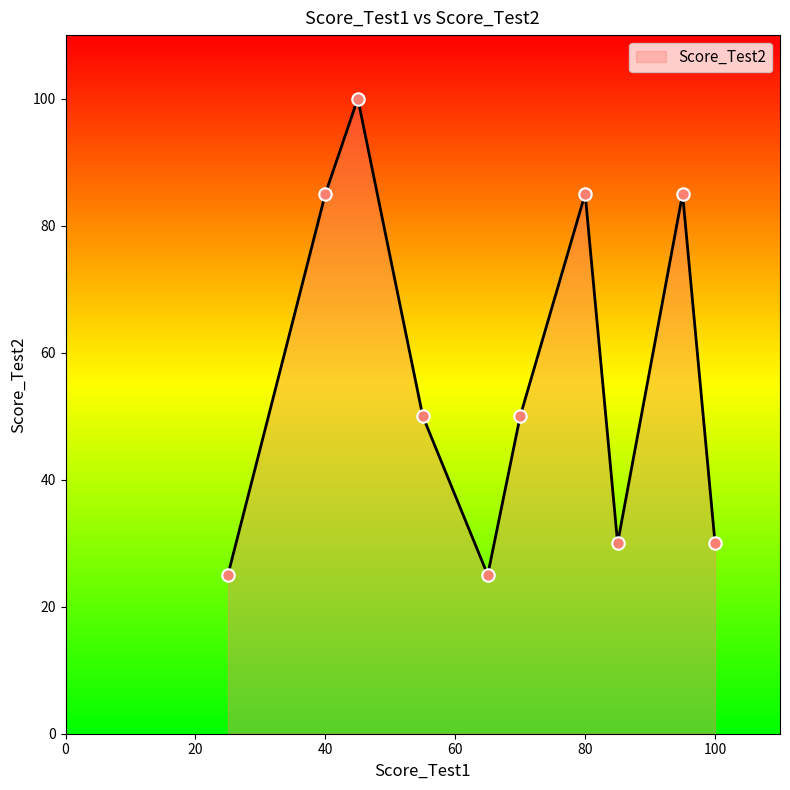

What is the difference between the maximum and minimum values?

75